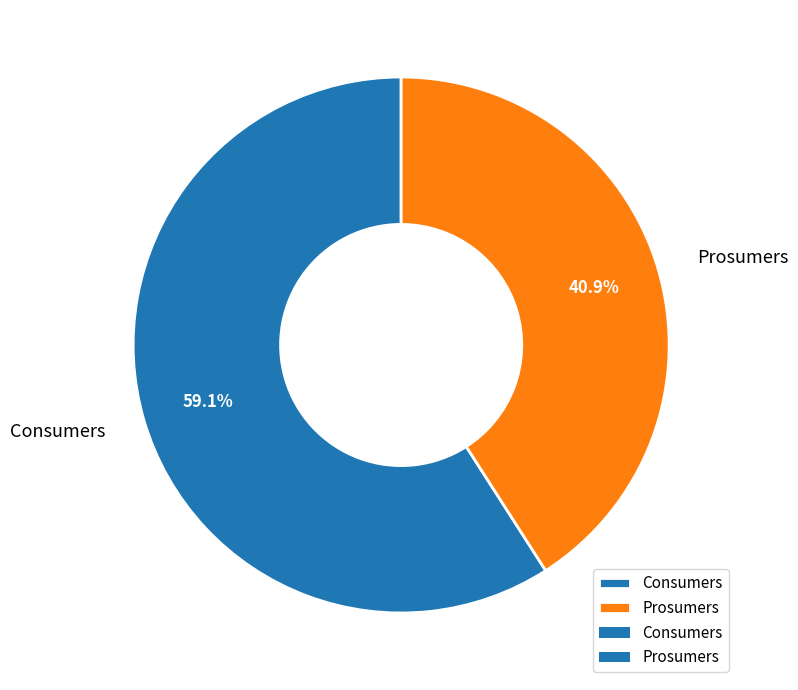

Combined, what portion of the pie is Prosumers and Consumers?

100.0%